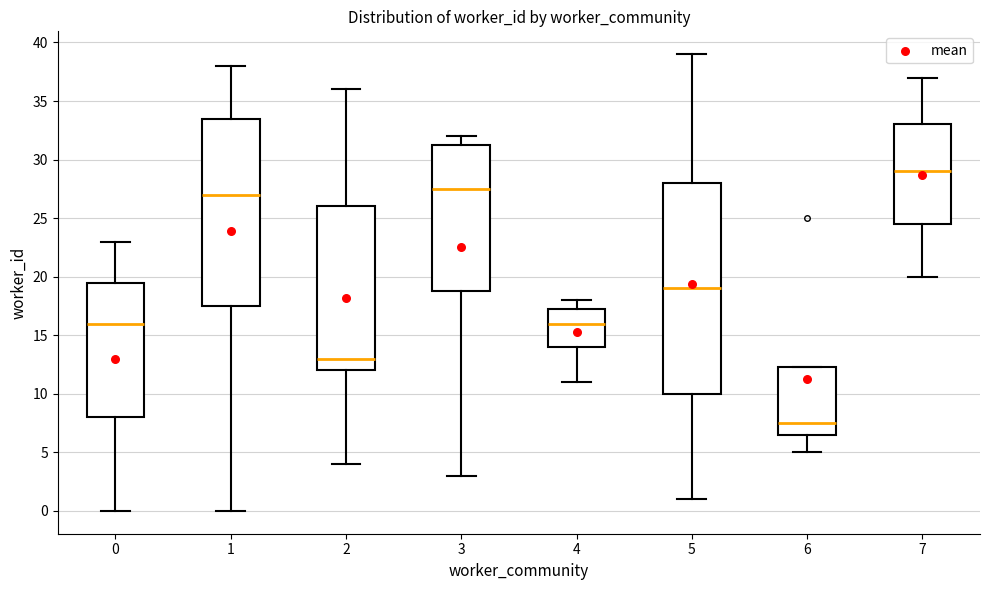

Comparing the boxes themselves (not the whiskers), which one is the tallest?

5